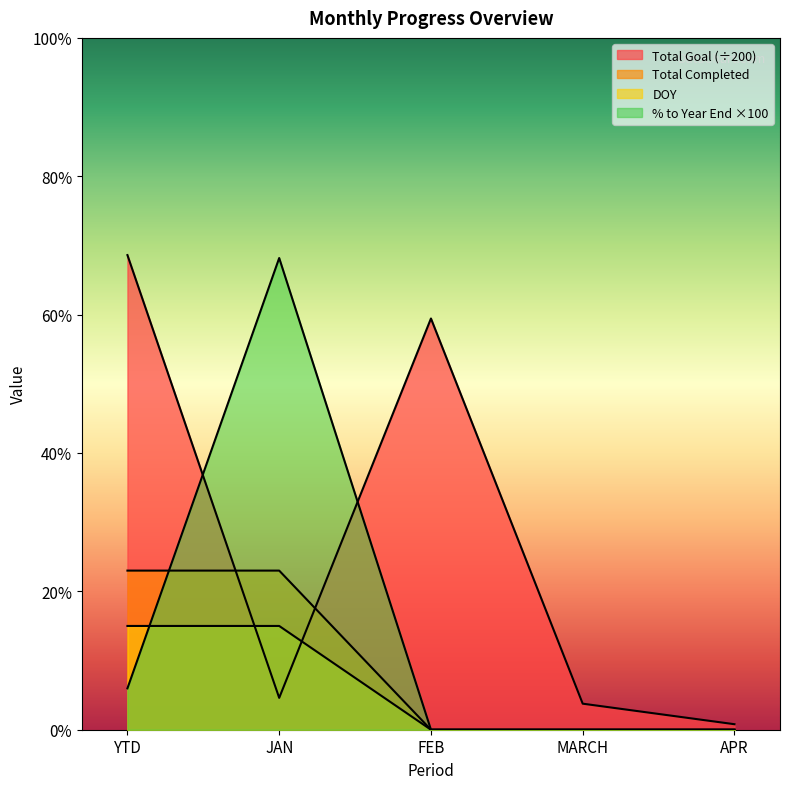

Reading left to right, extract all data points from this chart.

Total Completed: YTD=23.0	JAN=23.0	FEB=0.0	MARCH=0.0	APR=0.0
Total Goal: YTD=68.6	JAN=4.6	FEB=59.4	MARCH=3.8	APR=0.8
DOY: YTD=15.0	JAN=15.0	FEB=0.0	MARCH=0.0	APR=0.0
% to Year End: YTD=6.0	JAN=68.2	FEB=0.0	MARCH=0.0	APR=0.0